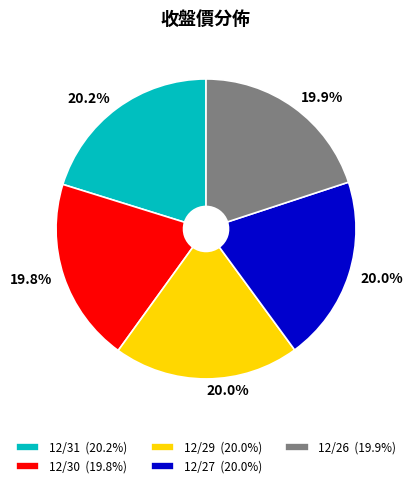

How many segments does this pie chart have?

5